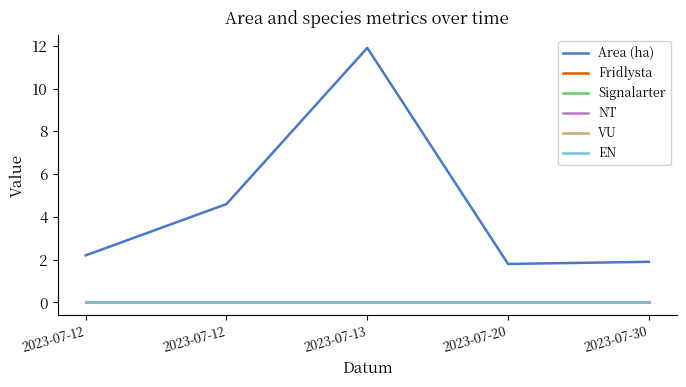

Is the value of VU at 2023-07-30 greater than the value of Signalarter at 2023-07-12?

No